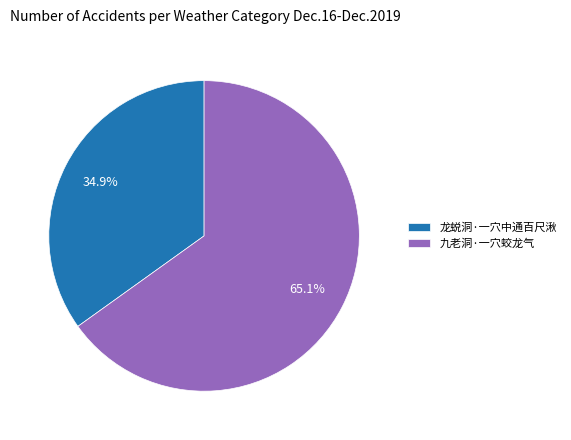

Rank the categories by value from highest to lowest.

九老洞·一穴蛟龙气, 龙蜕洞·一穴中通百尺湫